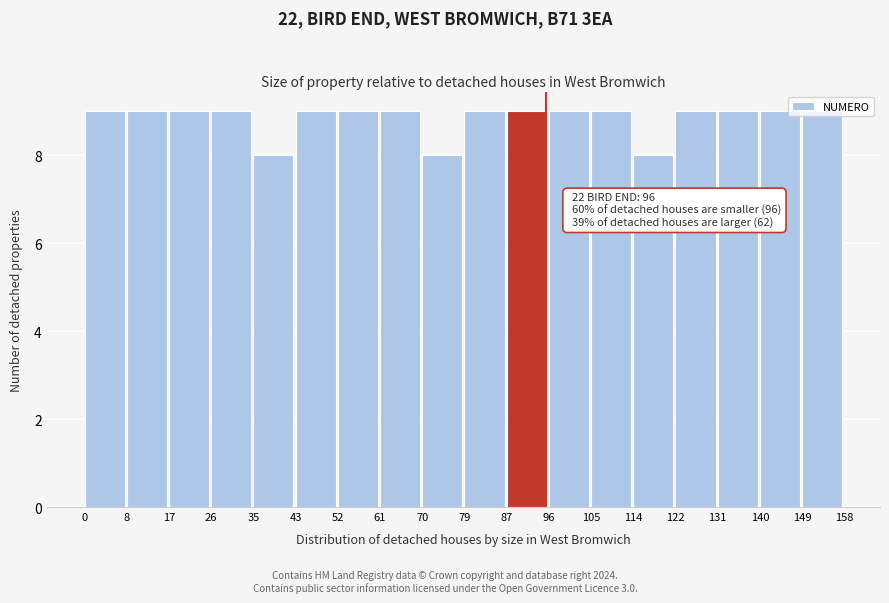

What is the value of the 18th bar from the left?

9